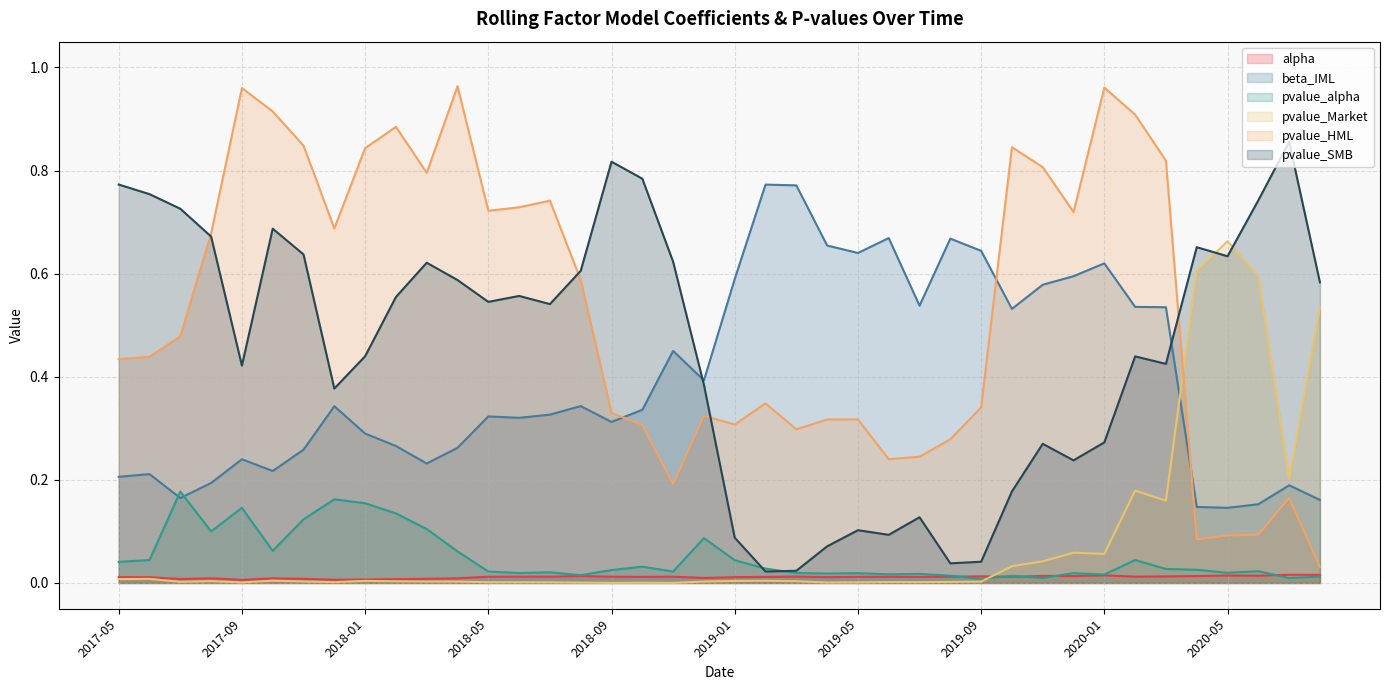

Which category has the highest value in the pvalue_HML series?

2018-04